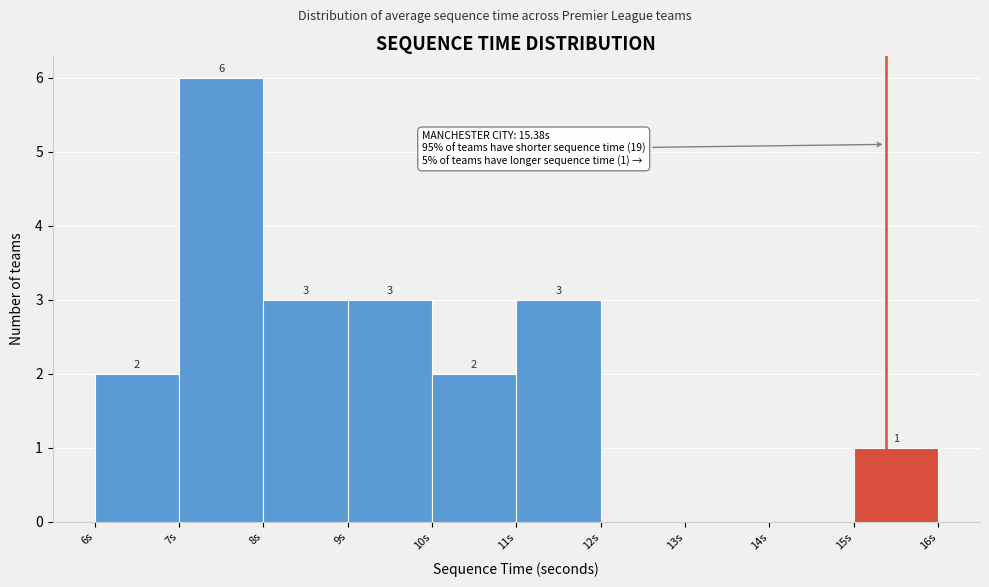

Over which range of the x-axis is the bar tallest?

7 to 8